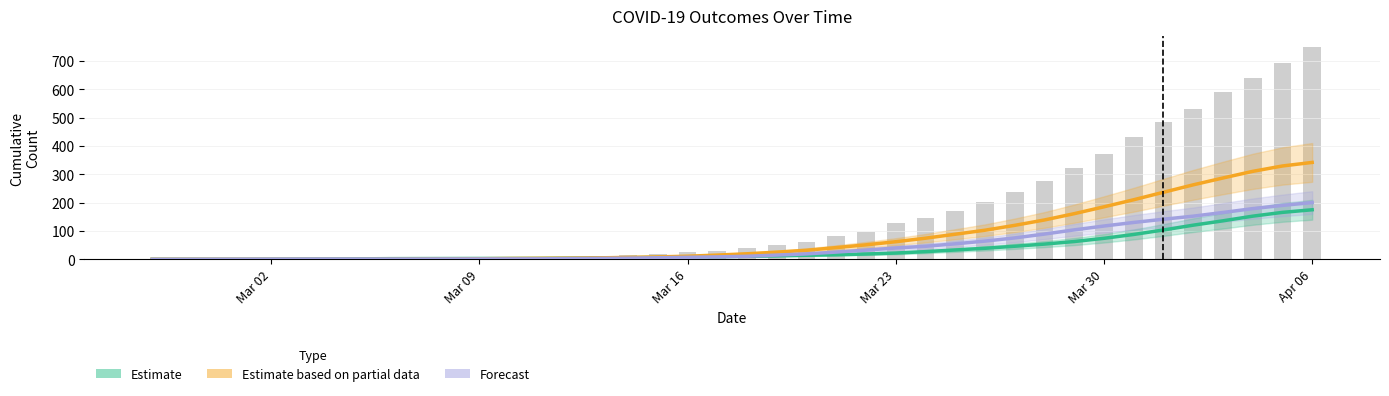

How many values in the Estimate (survivors) series exceed 10?

20